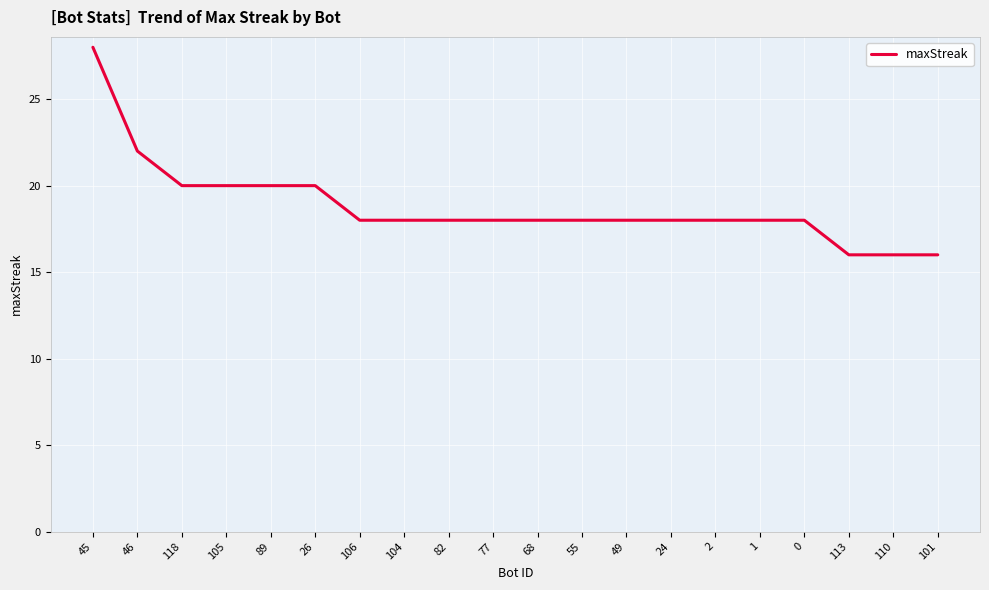

What is the difference between the values at 45 and 82?

10